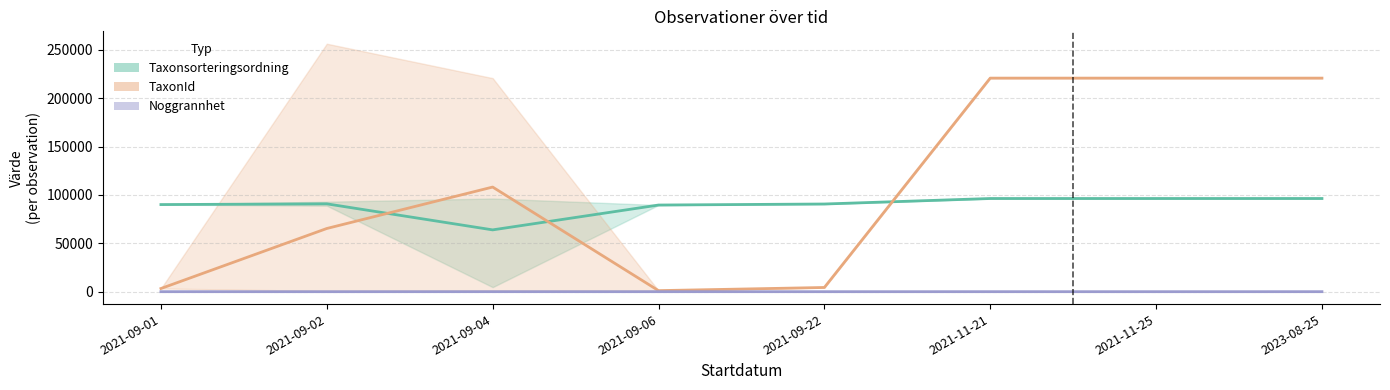

Rank the series by their average value, from lowest to highest.

Noggrannhet, Taxonsorteringsordning, TaxonId